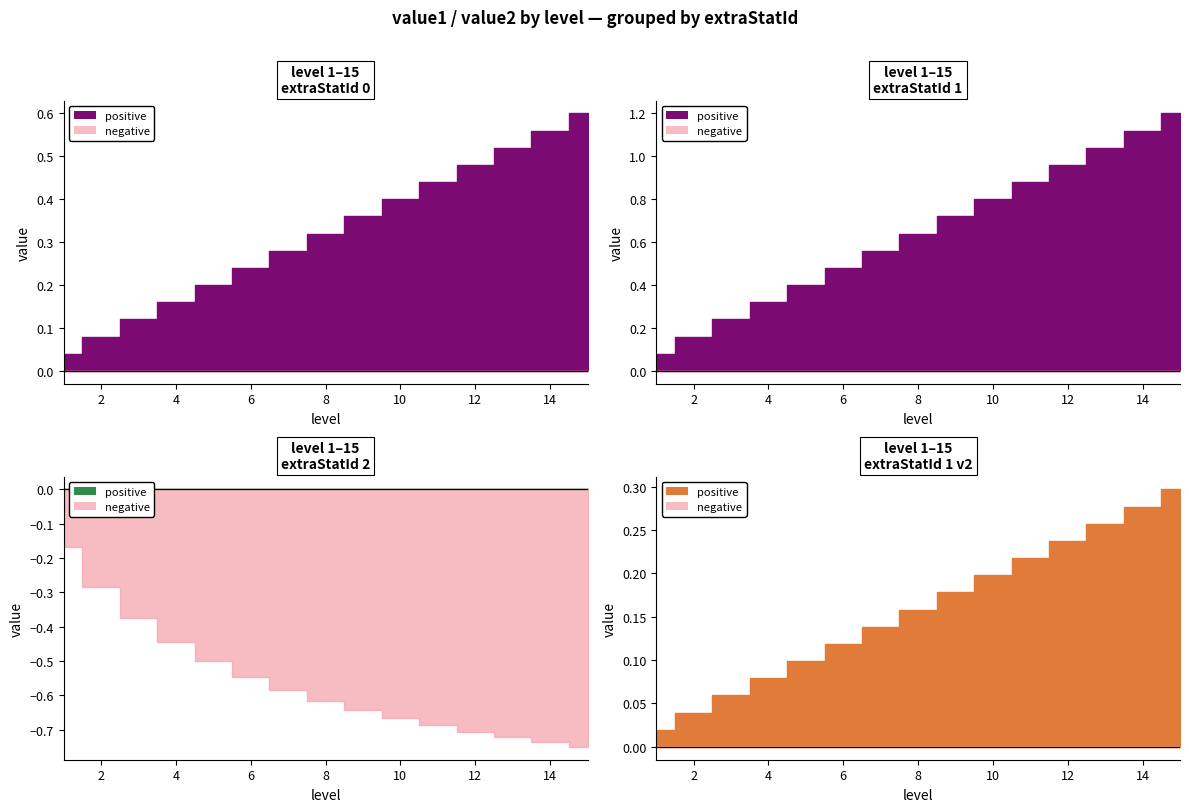

What is the maximum value shown in the chart?

1.2